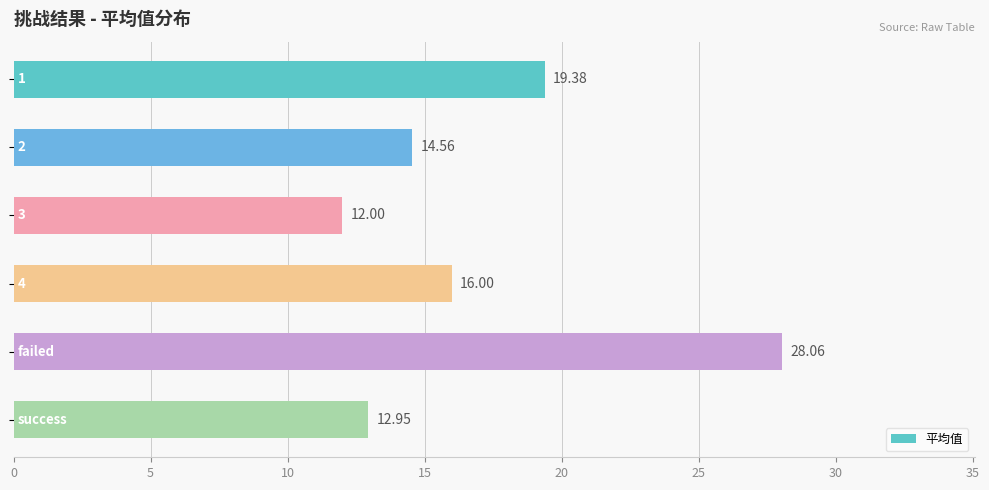

What is the difference between the maximum and second lowest values?

15.1